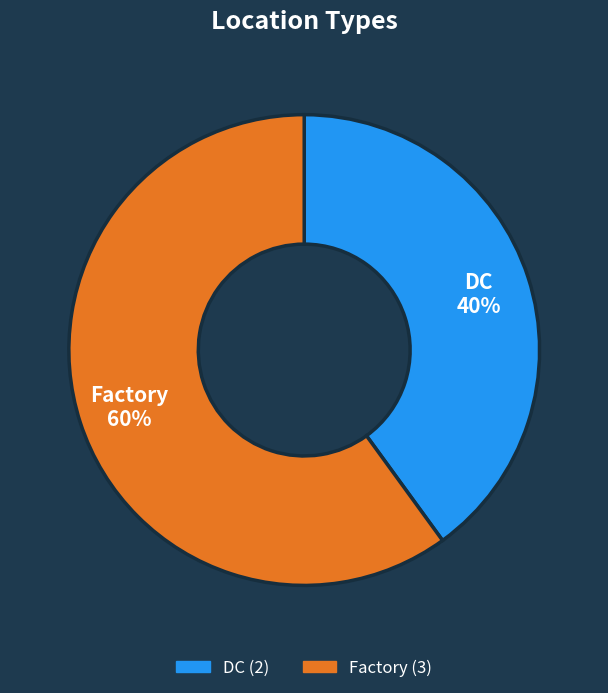

Combined, do Factory and DC account for over 50%?

Yes